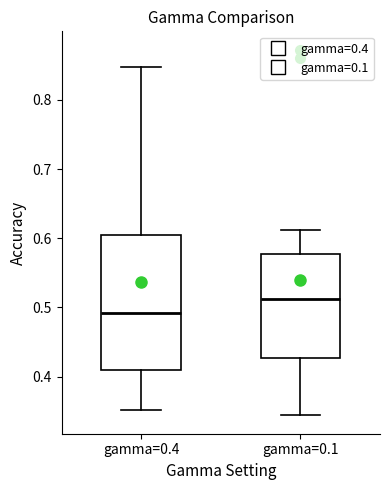

Reading left to right, transcribe this box plot: for each box, give where its median line is, the range the box spans, and where its two whiskers end, as read against the y-axis. The values are not printed on the chart, so give them approximately, as read against the axis.

gamma=0.4: median 0.49, box 0.41 to 0.60, whiskers 0.35 to 0.85
gamma=0.1: median 0.51, box 0.43 to 0.58, whiskers 0.34 to 0.61